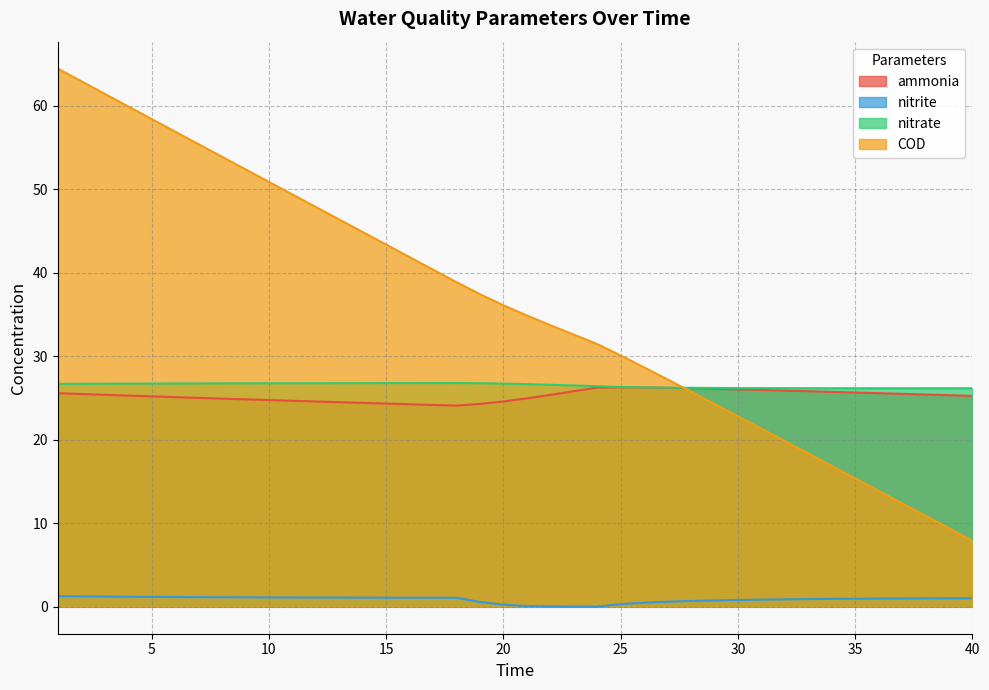

Which series has the largest total across all categories?

COD